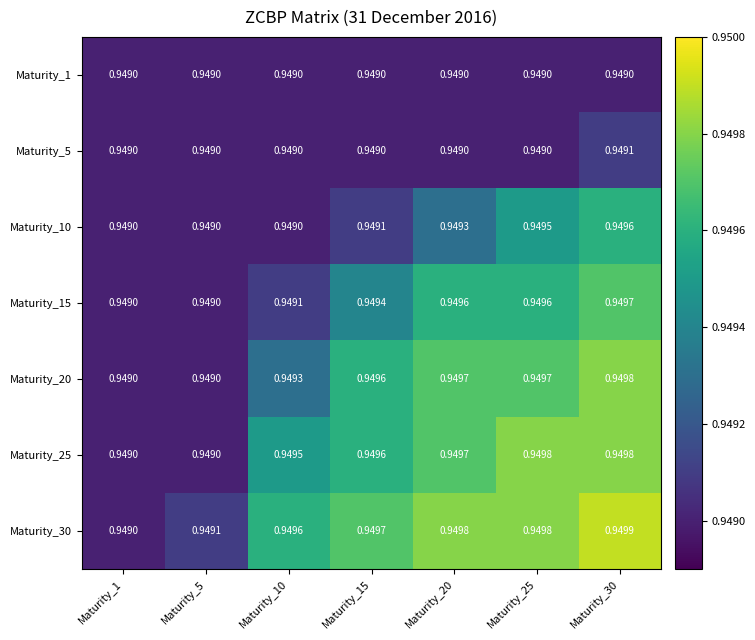

Is the value of Maturity_25 at Maturity_30 greater than the value of Maturity_10 at Maturity_25?

Yes